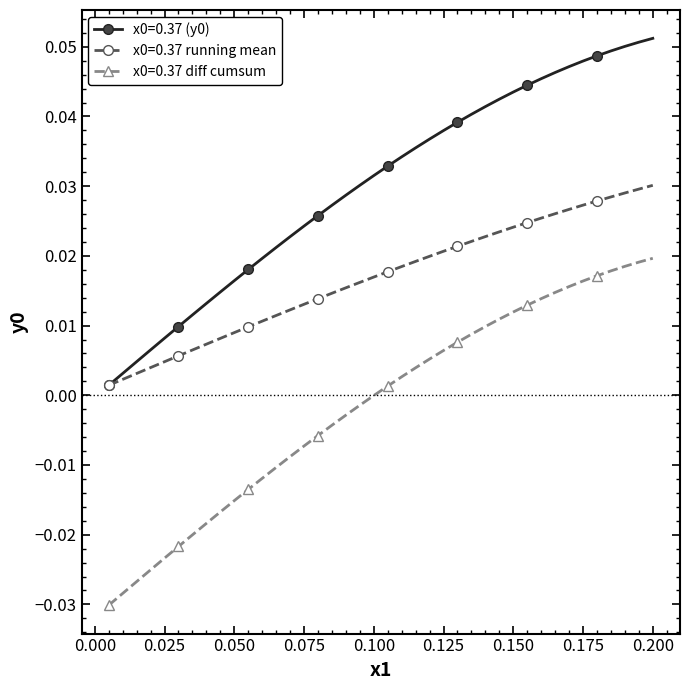

True or false: x0=0.37 running mean and x0=0.37 diff cumsum cross at least once.

False